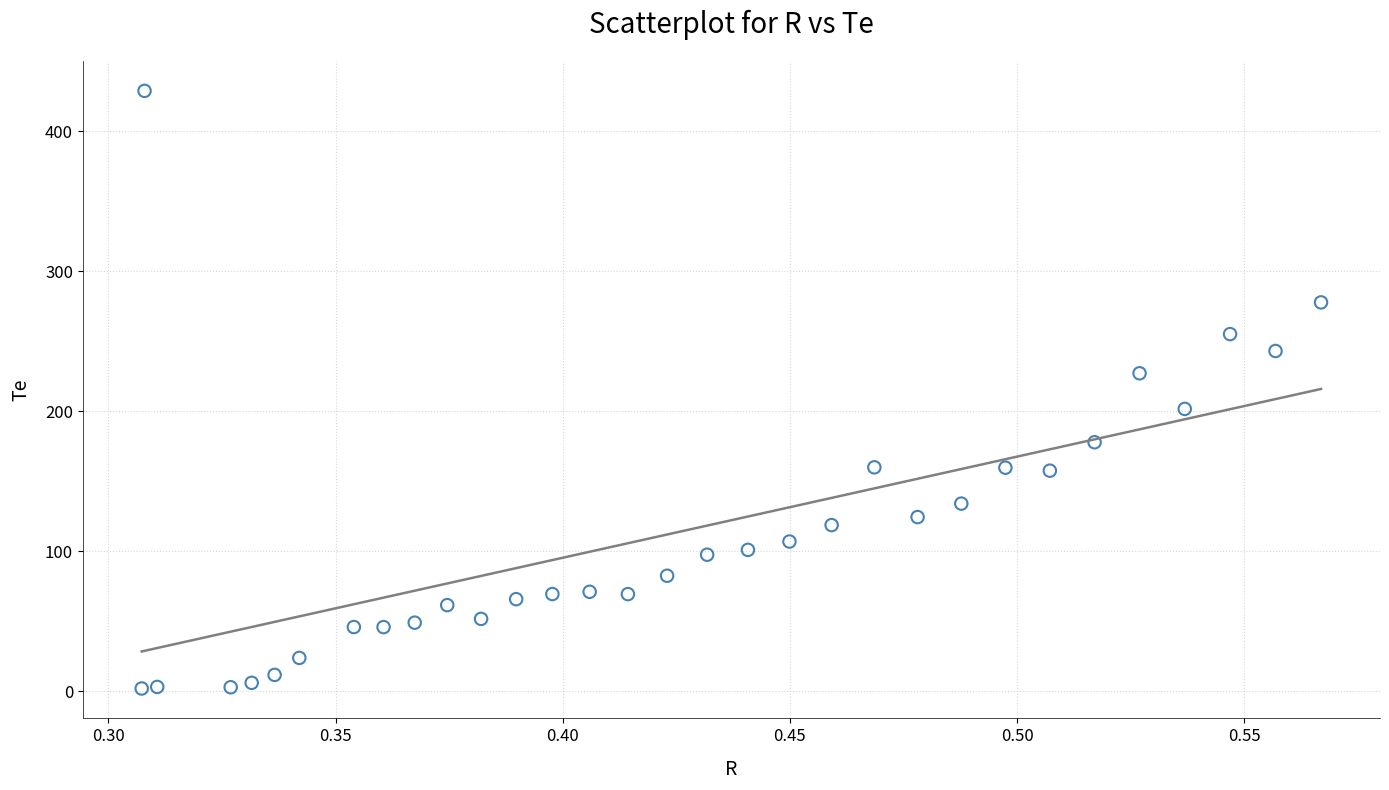

What is the range of Y values (max minus min)?

426.9